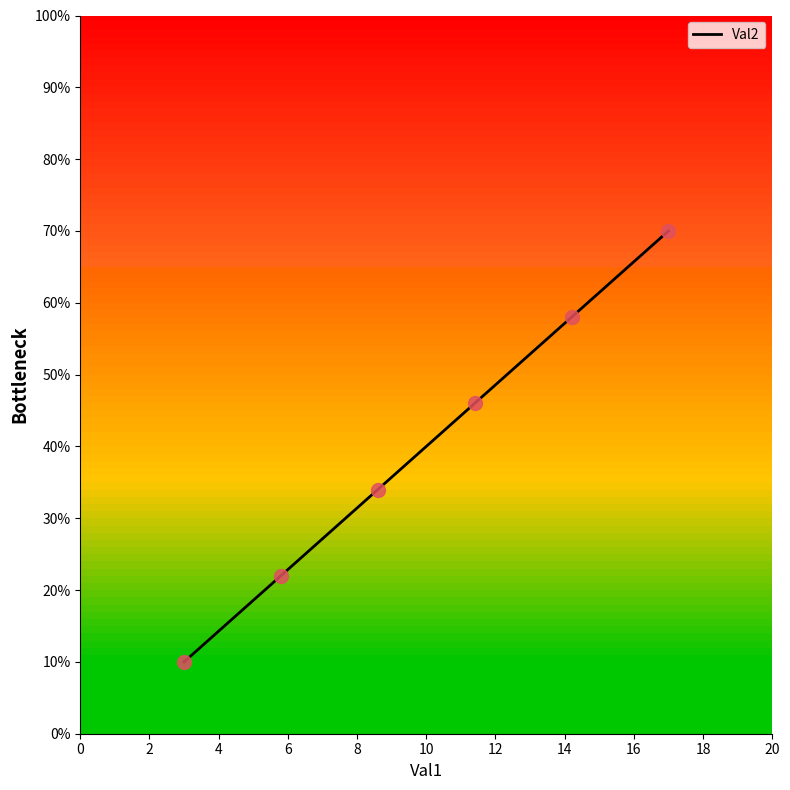

True or false: the data has more than 0 interior local peaks.

False